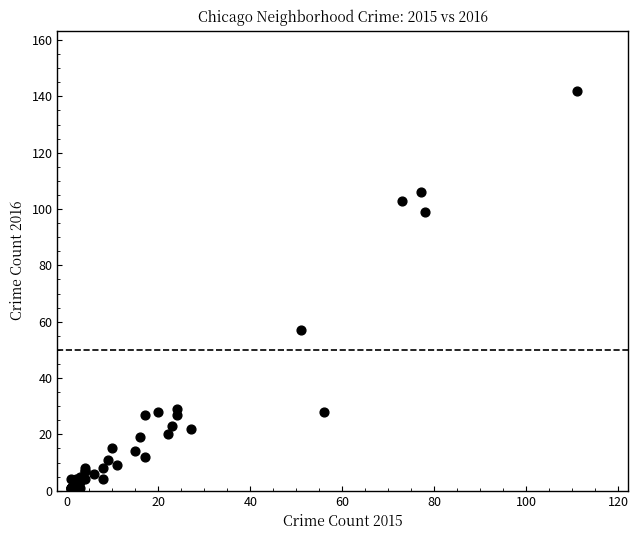

What Y value in the scatter plot is closest to 71?

57